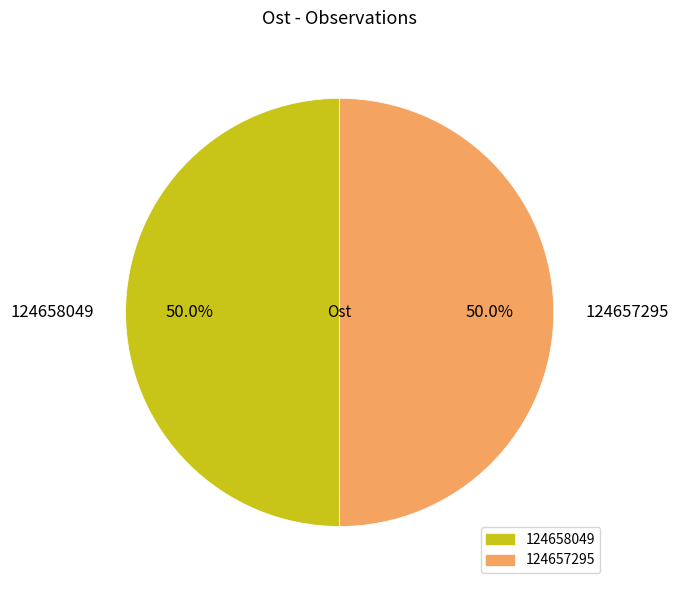

Approximately how many times larger is the value at 124657295 compared to 124658049?

1.0